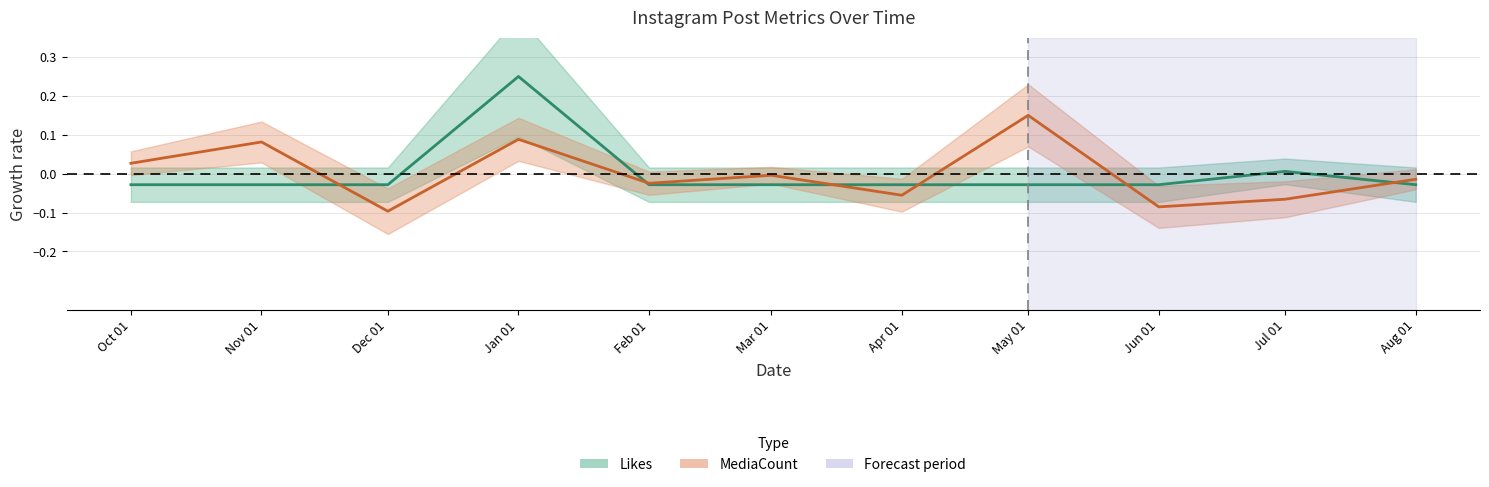

How many lines are shown in the chart?

2